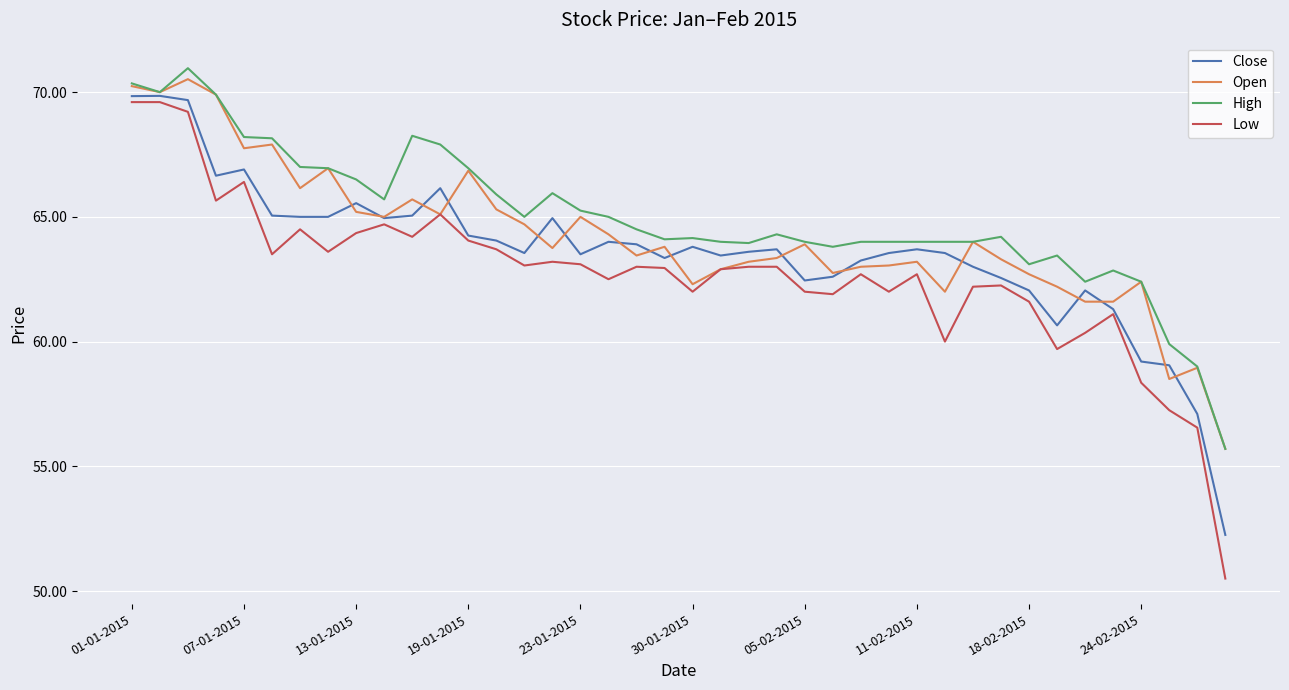

Which series has the largest range (max minus min)?

Low